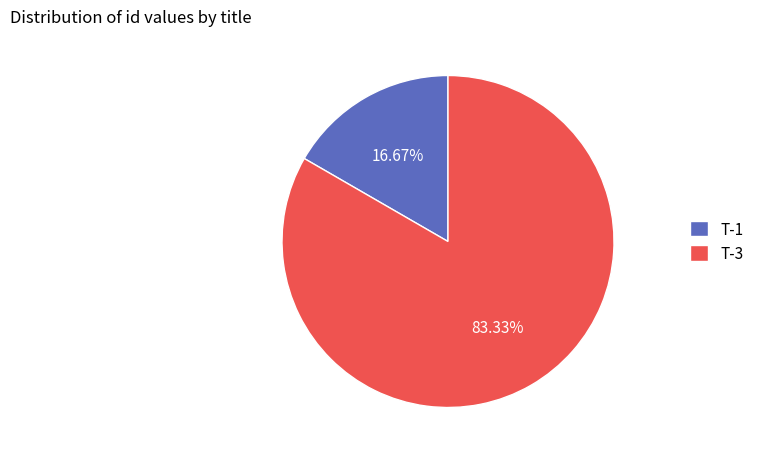

Which slice is the smallest?

T-1